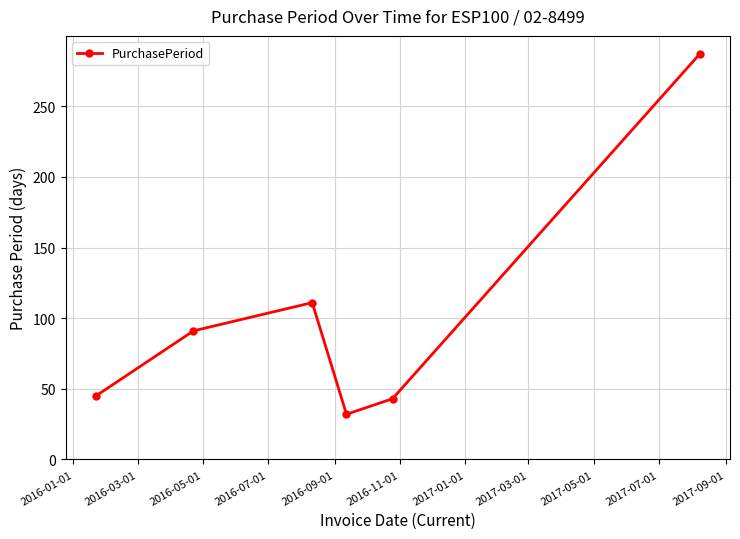

What is the value of the 6th point from the left?

287